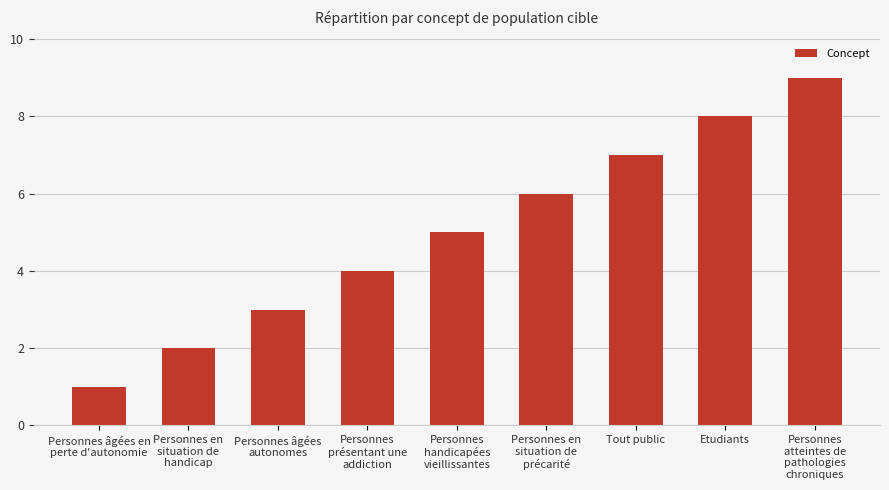

Where is the data nearest to the value 5?

Personnes
handicapées
vieillissantes